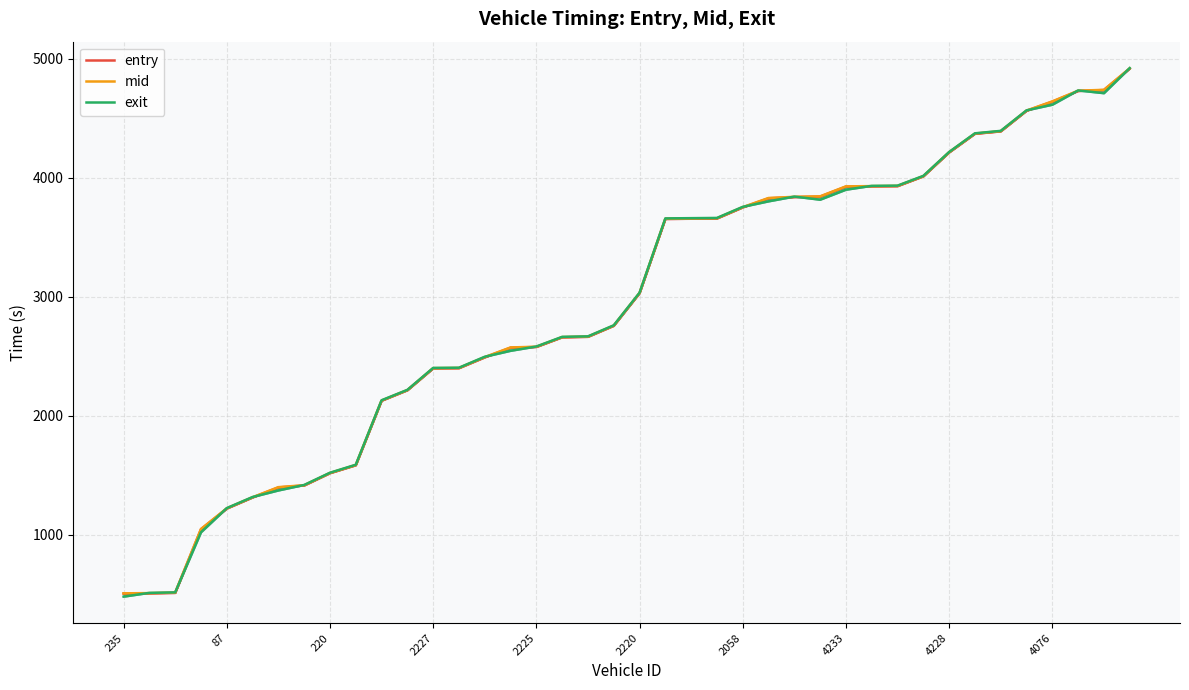

At how many categories does at least one series exceed 3772?

15